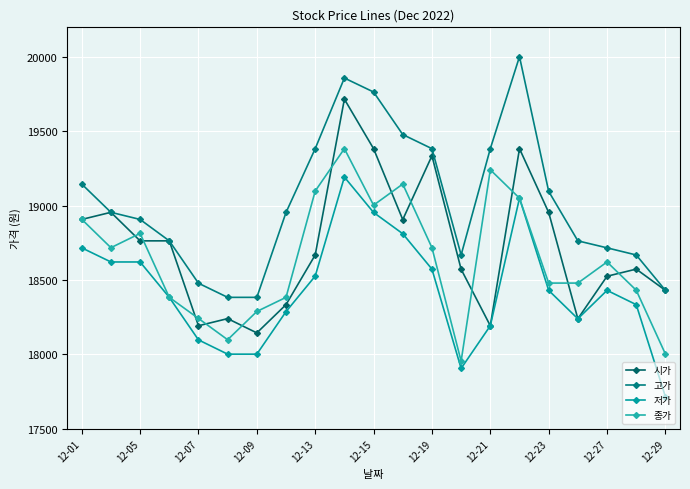

How many data points does each series have?

21